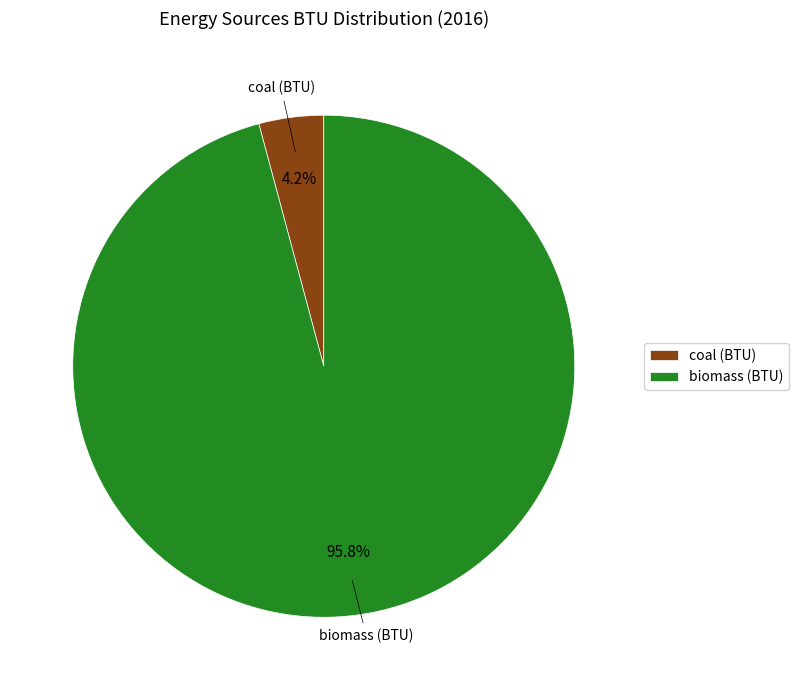

To the nearest percent, what is the difference between the coal (BTU) and biomass (BTU) slice percentages?

92%